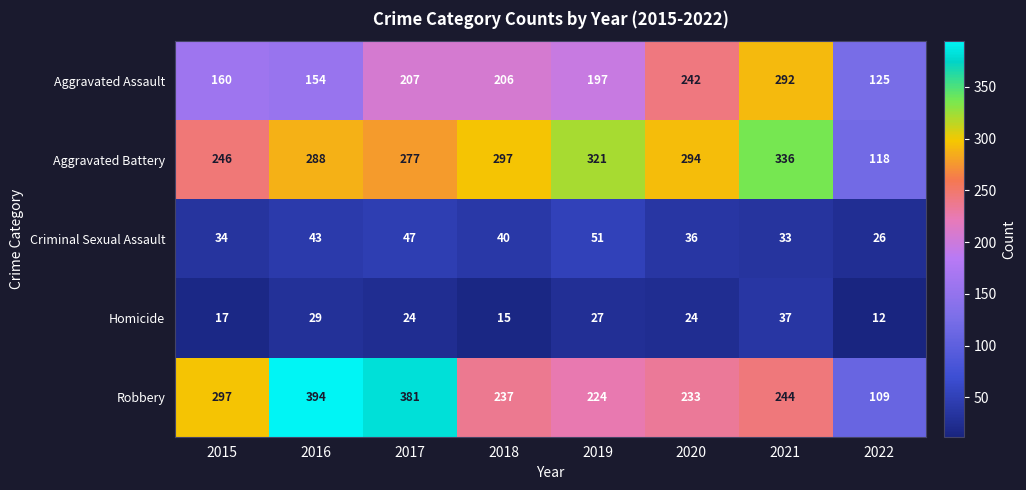

The Aggravated Assault series shows 311 at 2019. True or false?

False